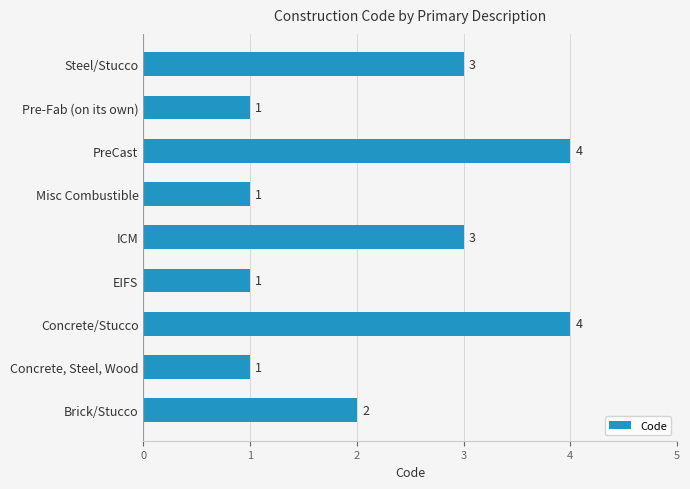

What is the average value?

2